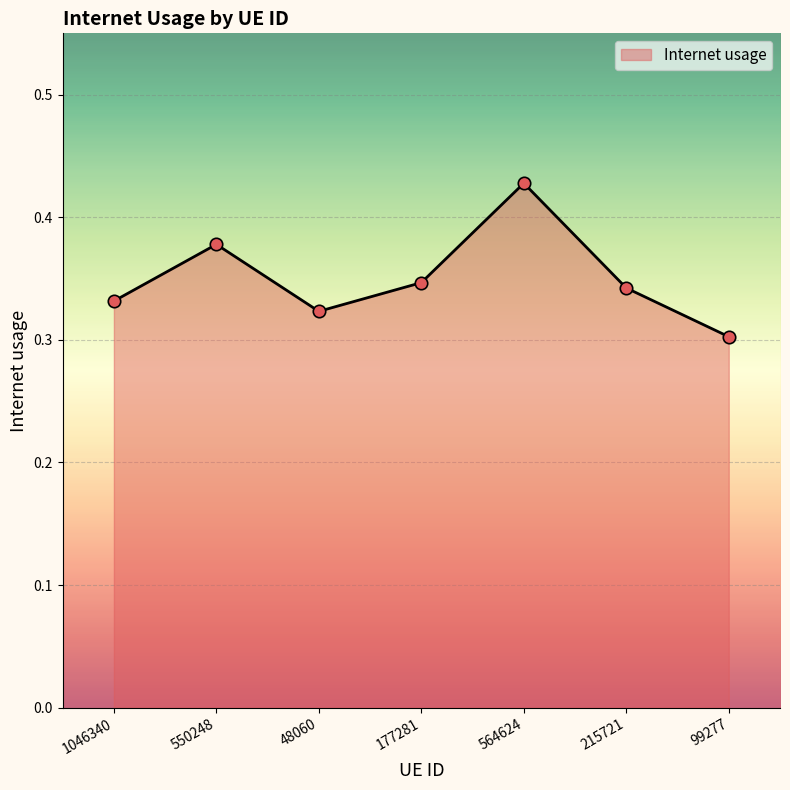

Between 48060 and 177281, which is larger?

177281